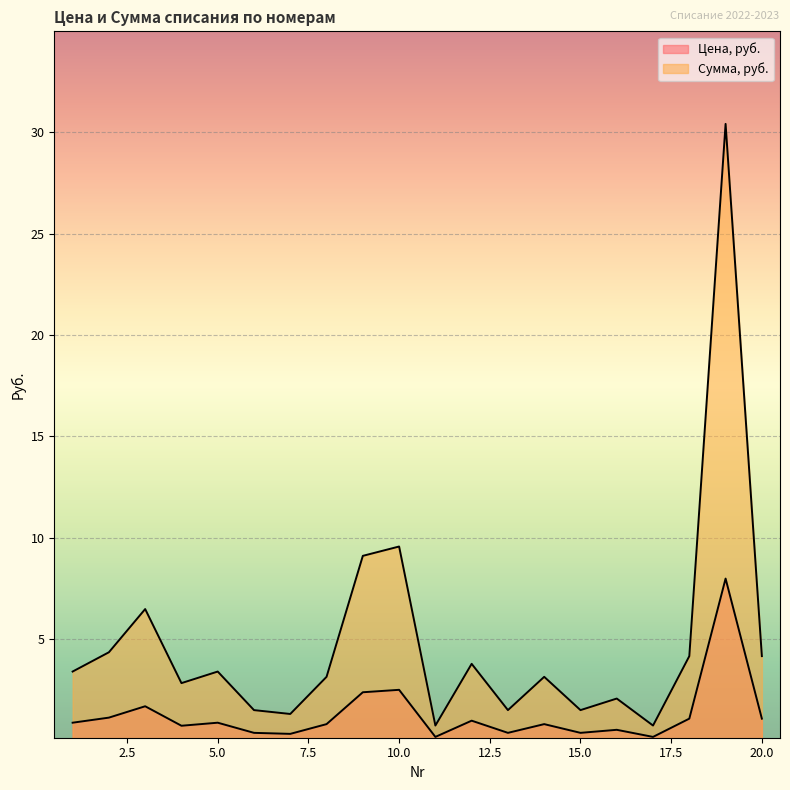

Between 18 and 15, which is larger?

18